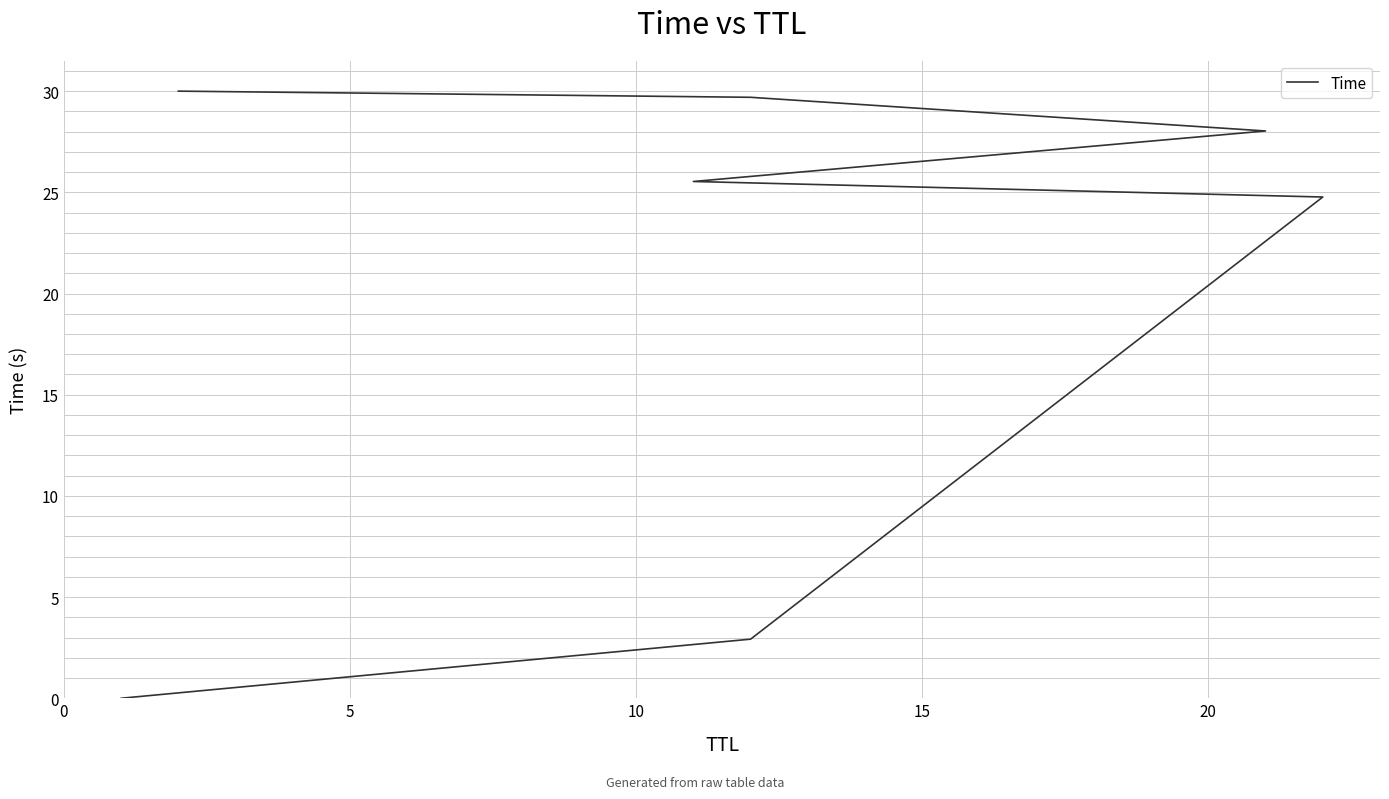

Which has a higher value, 20 or 5?

20